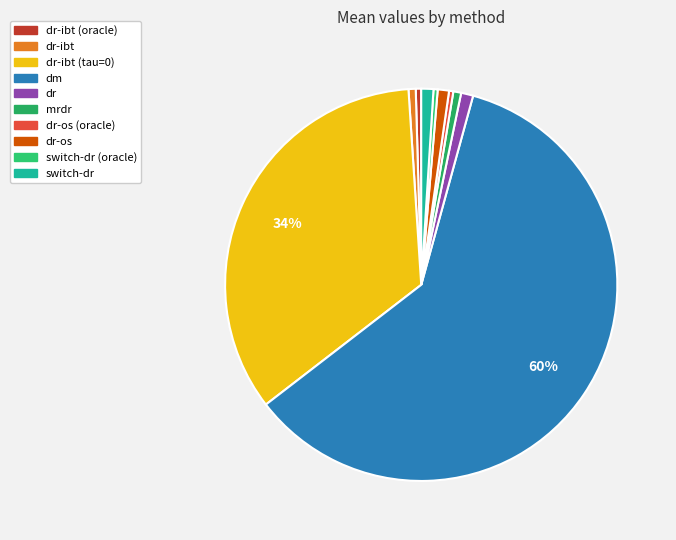

How many slices are in this pie chart?

10